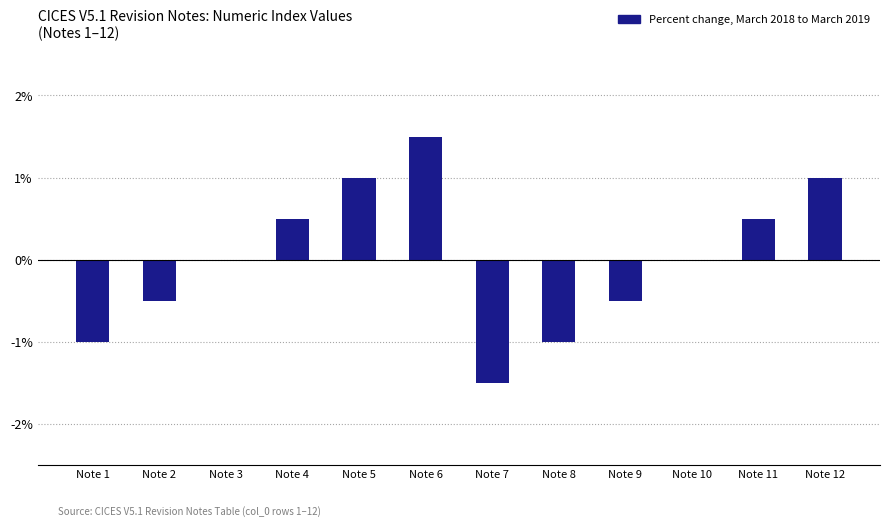

Count the number of data series in this chart.

1